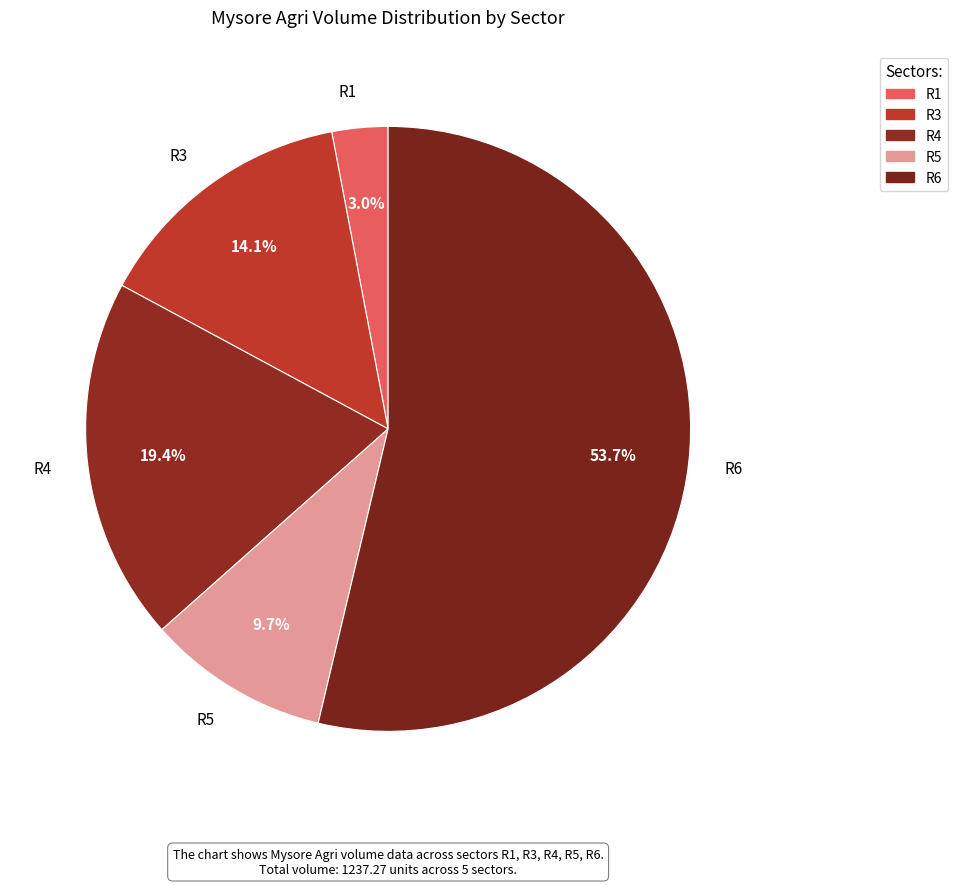

To the nearest percent, what is the difference between the largest and smallest slice percentages?

51%